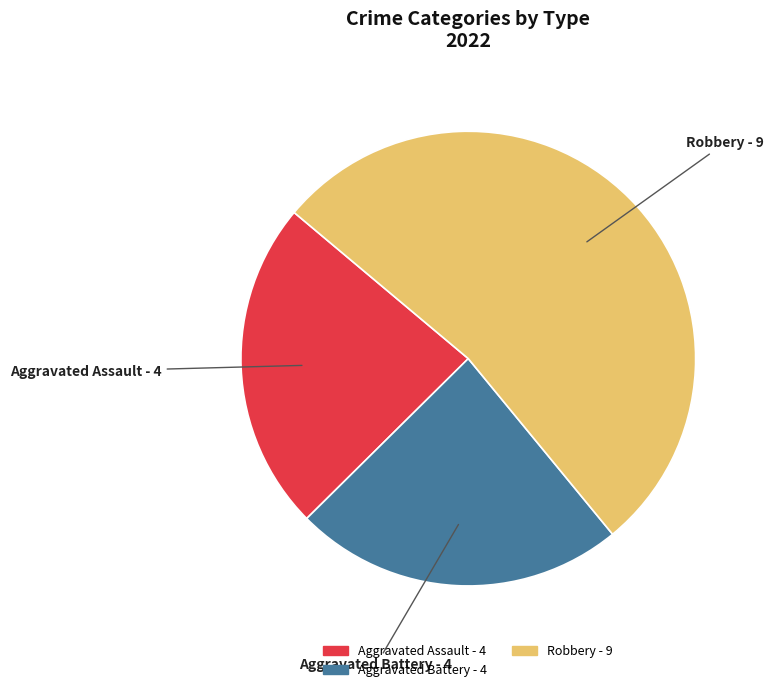

Is the sum of Aggravated Assault - 4 and Robbery - 9 greater than half?

Yes